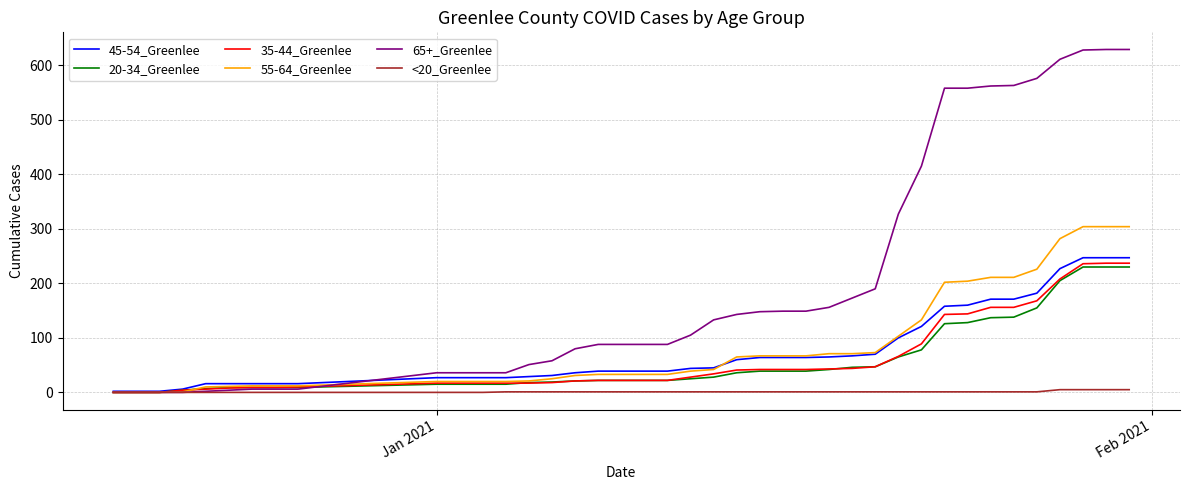

What is the greatest value displayed?

629